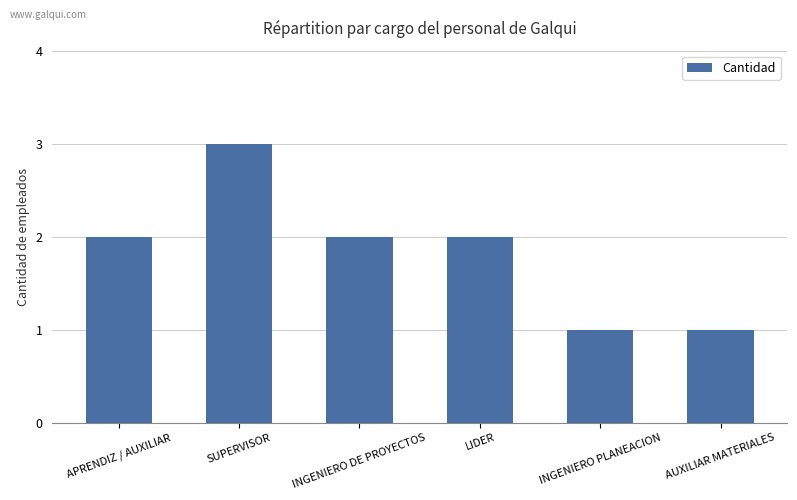

The value at SUPERVISOR is 1. True or false?

False